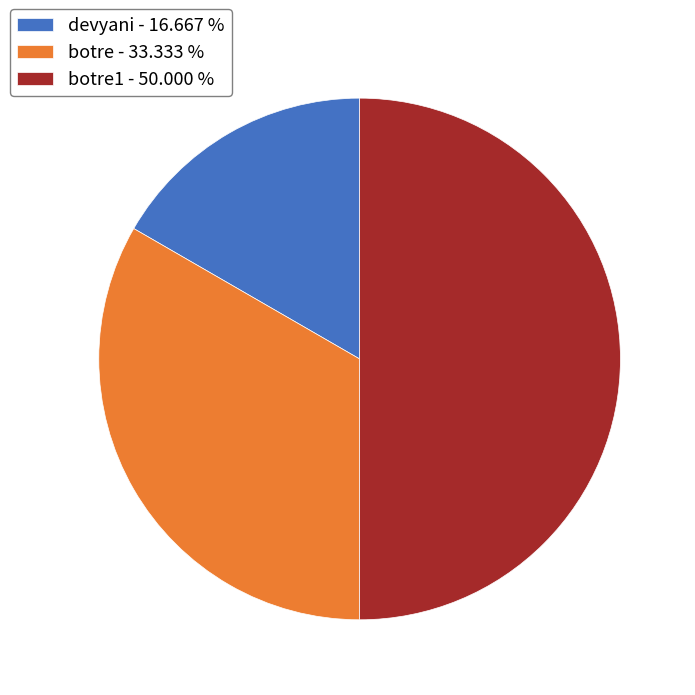

Approximately how many times larger is the value at devyani - 16.667 % compared to botre - 33.333 %?

0.5